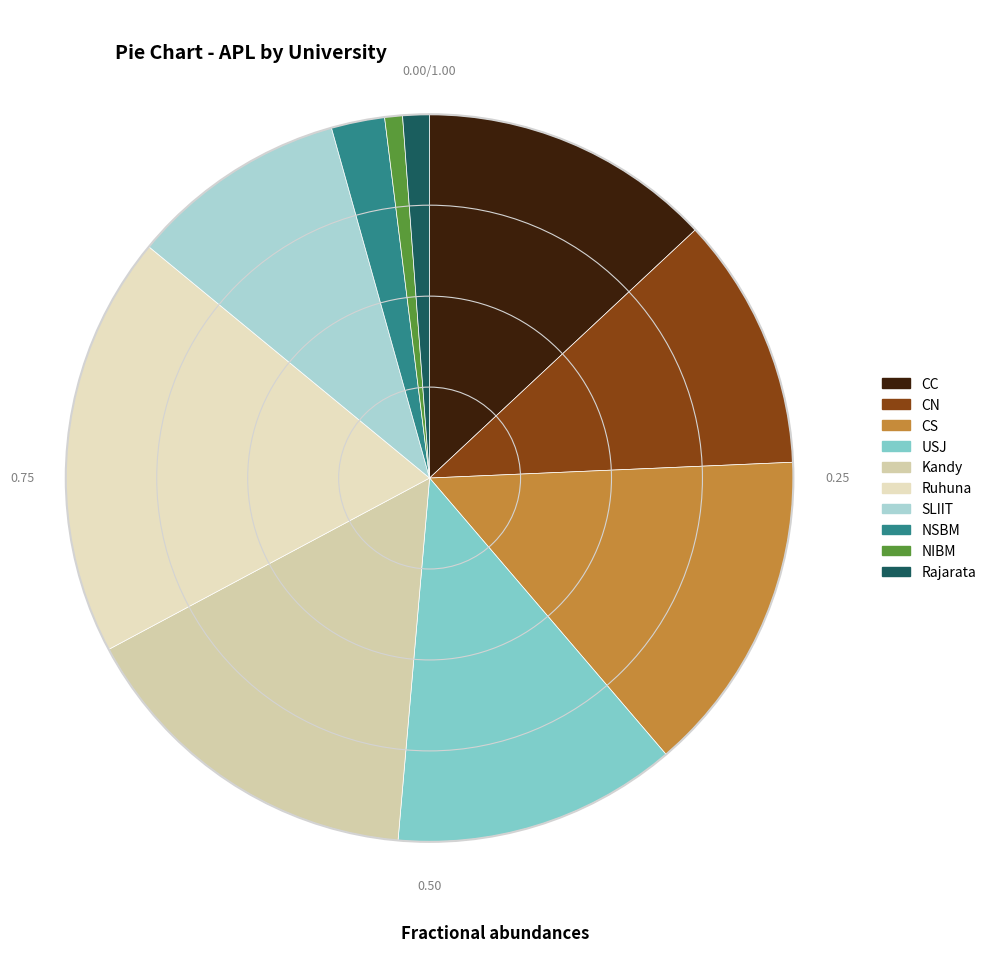

Between Rajarata and SLIIT, which is larger?

SLIIT